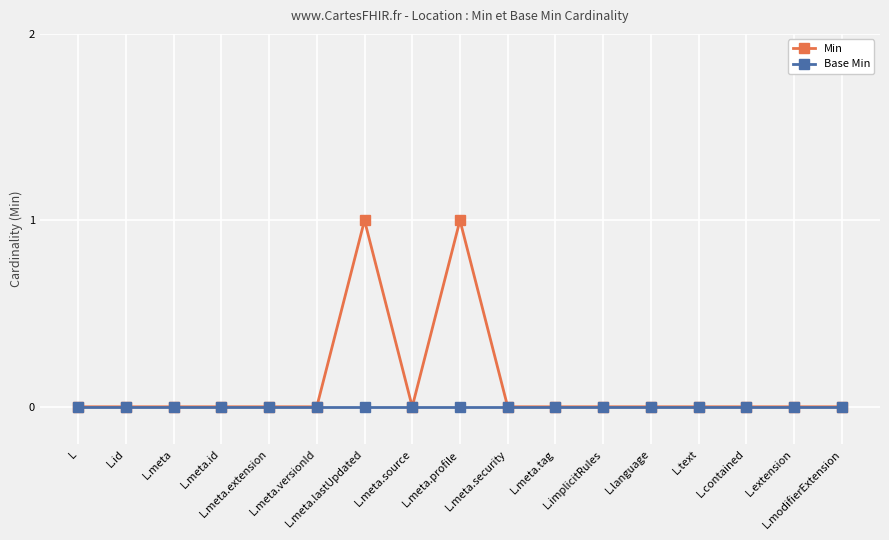

Which series has the largest total across all categories?

Min